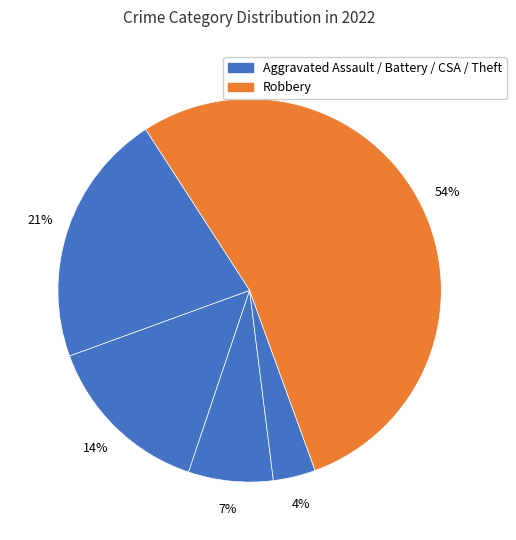

How many segments does this pie chart have?

5